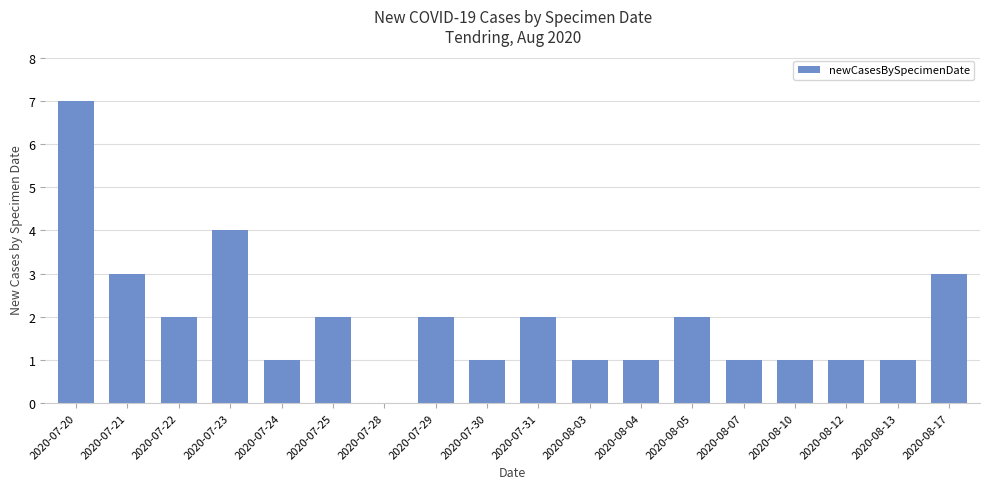

Are the bars horizontal?

No